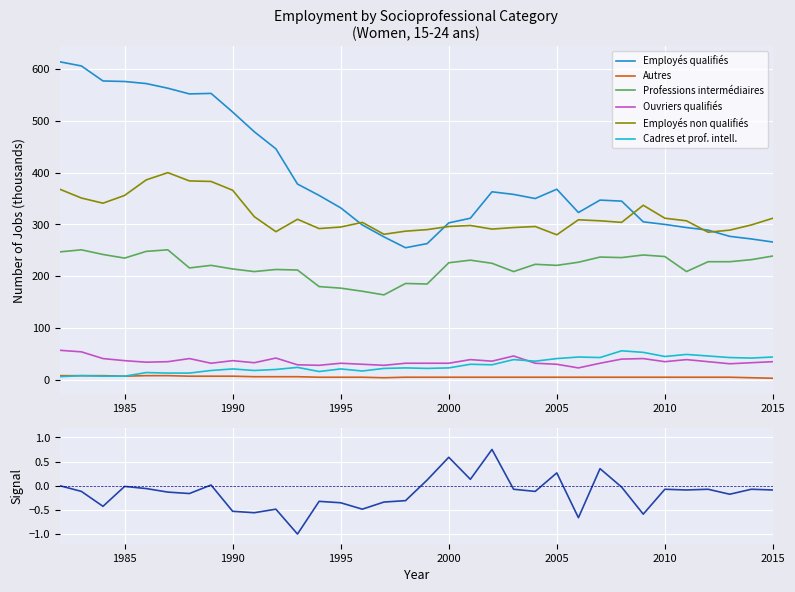

What is the sum of all Employés qualifiés values?

13286